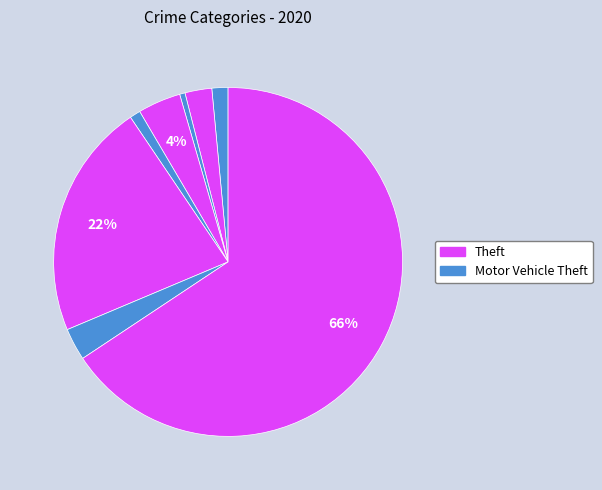

How many segments does this pie chart have?

8